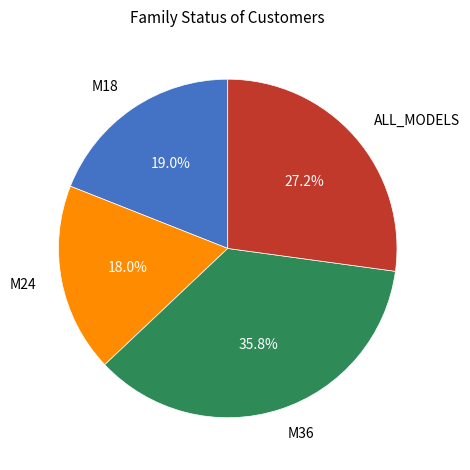

Does any single category account for the majority?

No